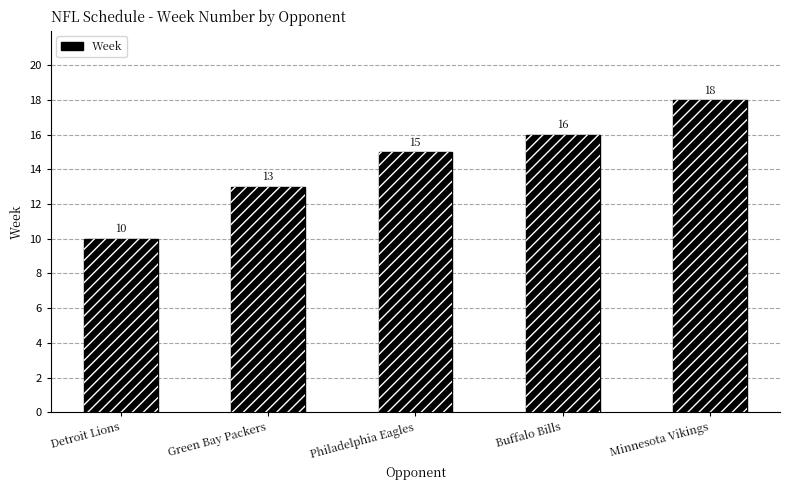

What is the greatest value displayed?

18